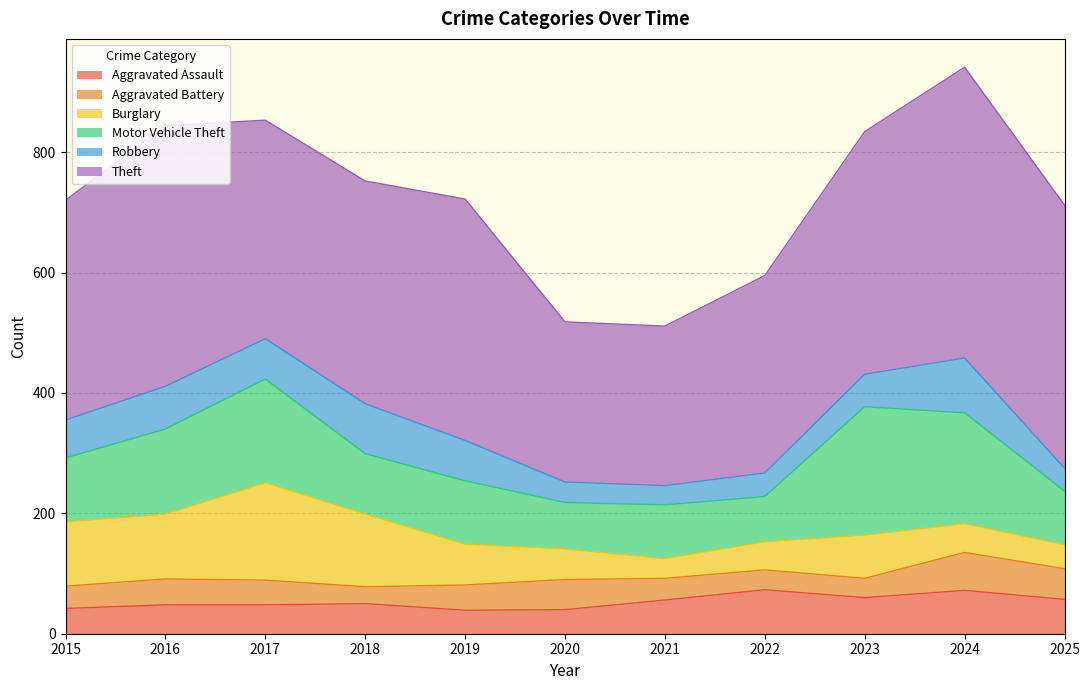

What is the difference between the highest and lowest values at 2016?

390